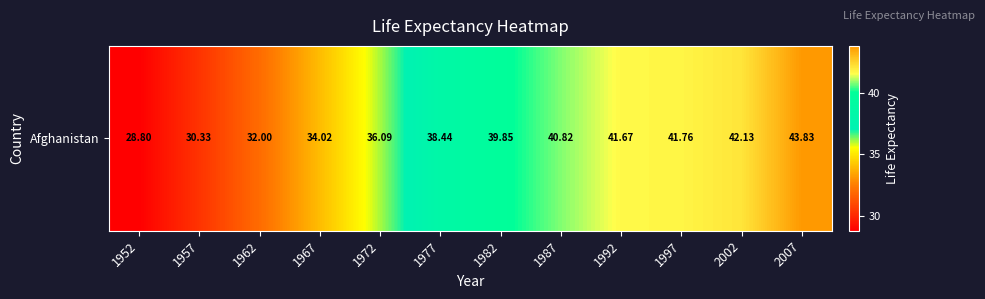

The chart shows a value of 58.8 at 1967. True or false?

False